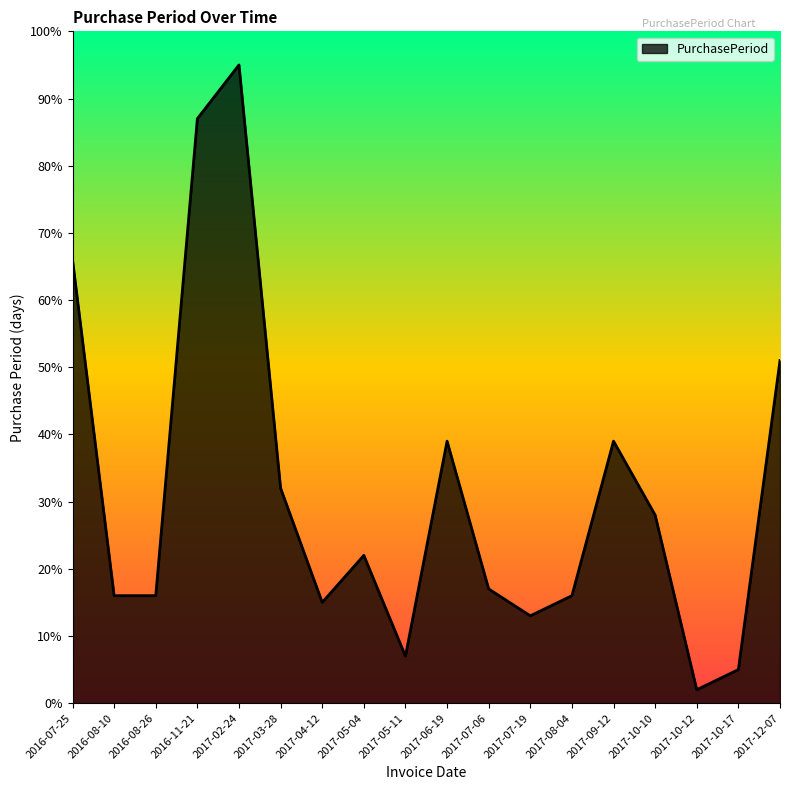

Approximately how many times larger is the value at 2017-06-19 compared to 2016-08-26?

2.4